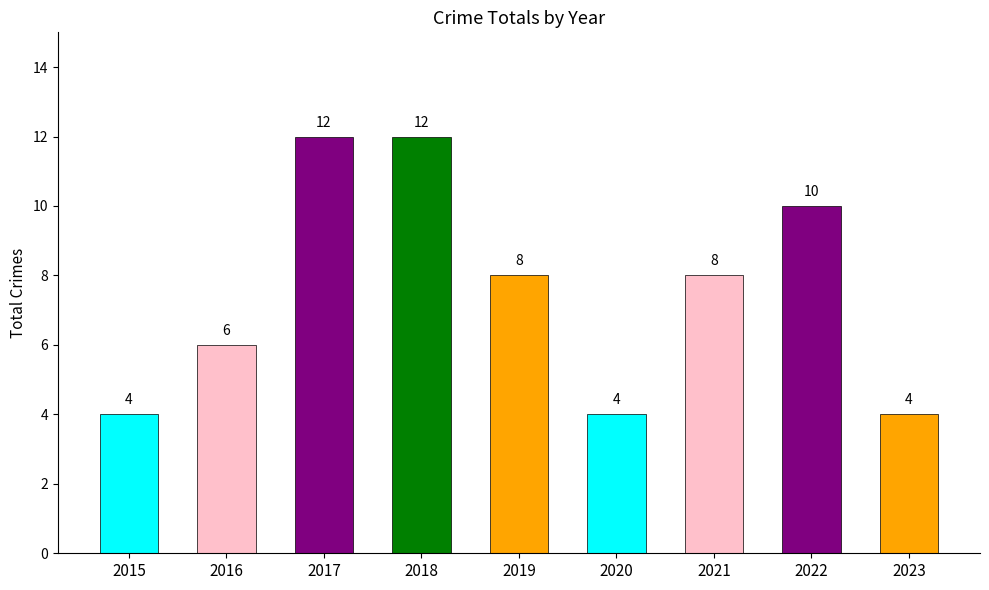

Reading right to left, transcribe all the data shown in this chart.

4	10	8	4	8	12	12	6	4